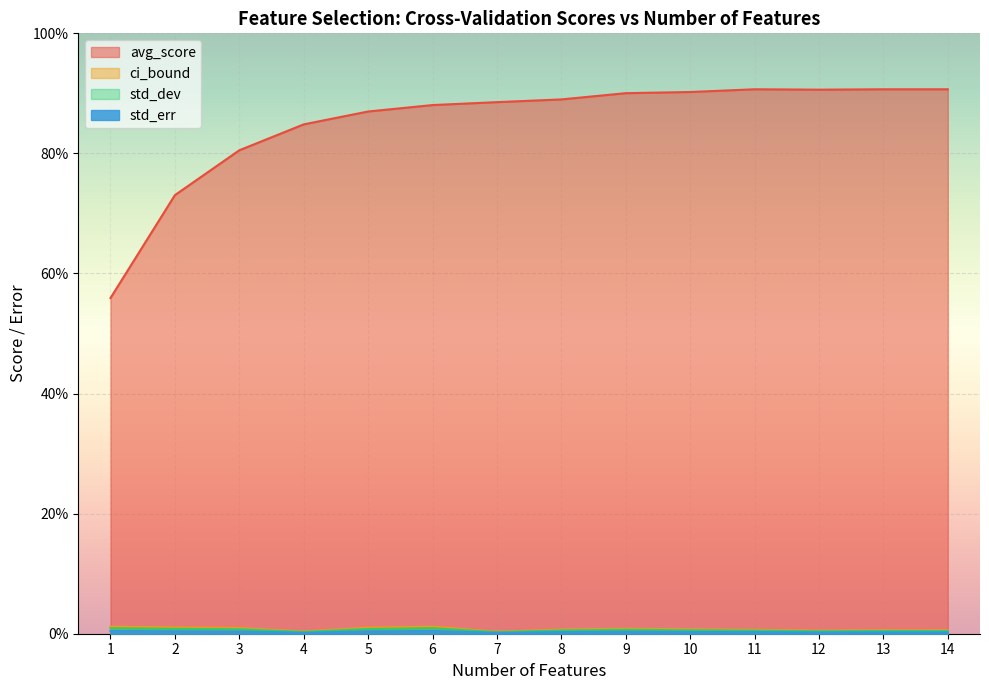

Where is ci_bound nearest to the value 0?

7